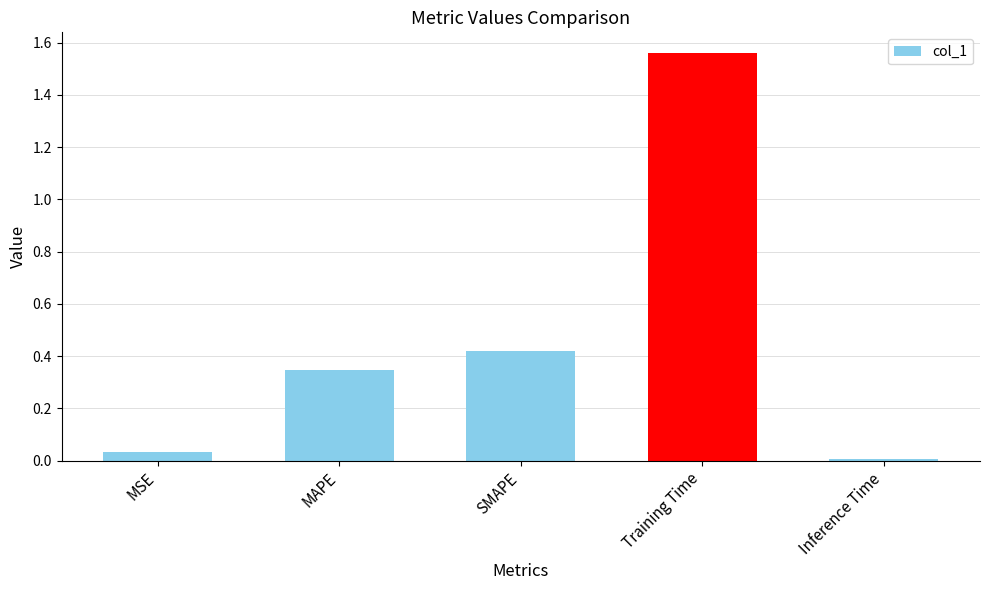

Which label corresponds to the largest value in the chart?

Training Time